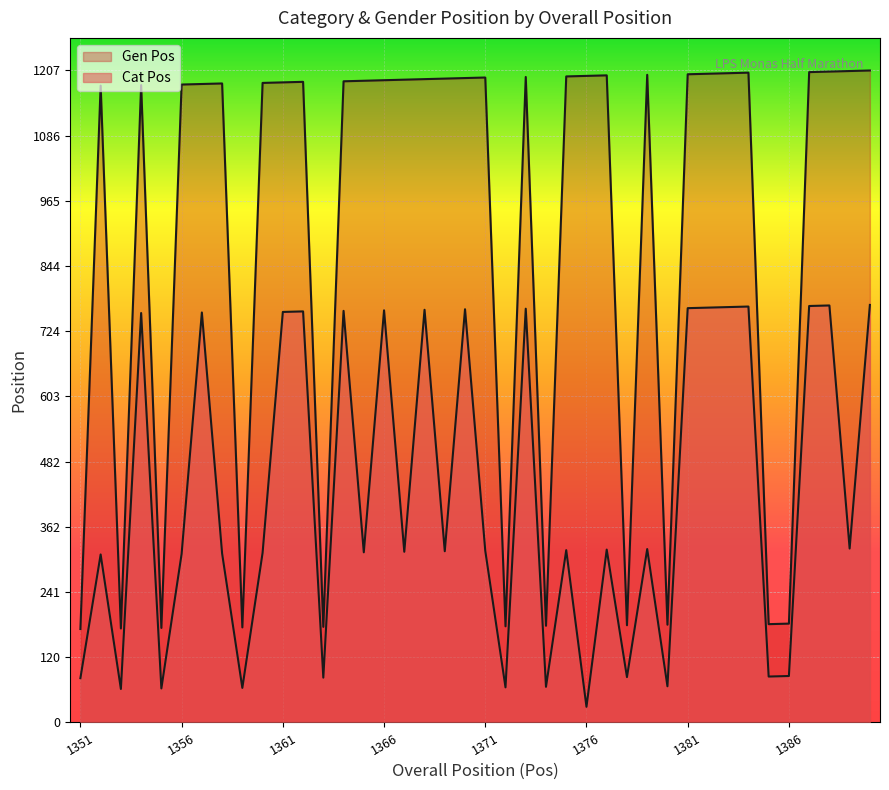

Where is the first local maximum for Cat Pos?

1352